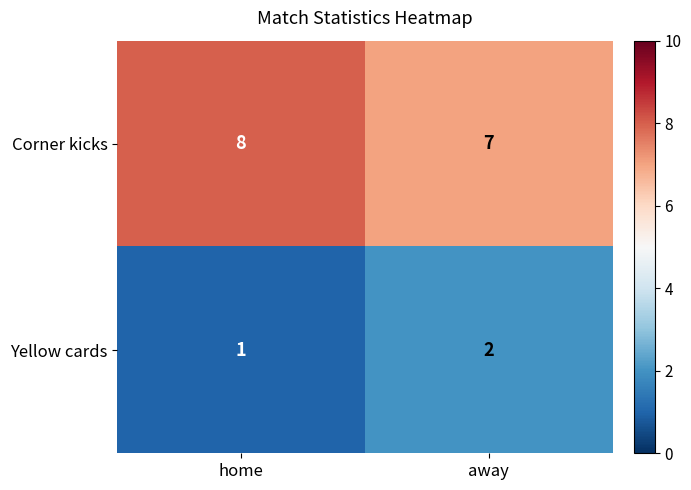

How many distinct data groups are displayed?

2